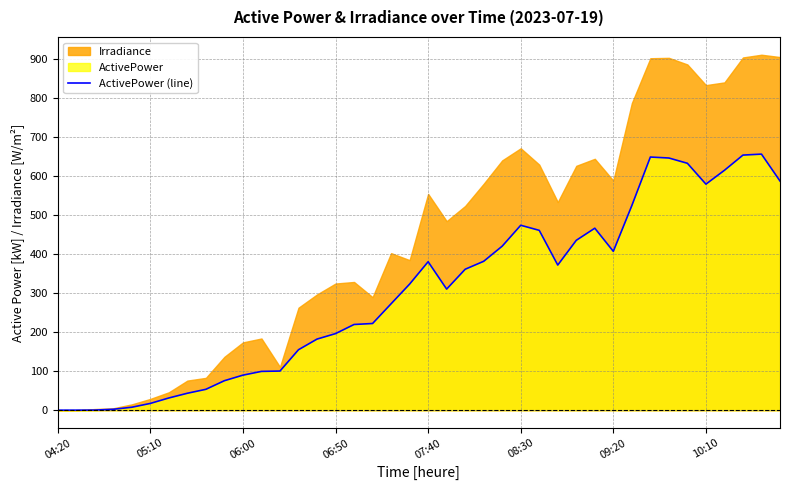

True or false: ActivePower (line) has a value of 89.9 at 06:00.

True